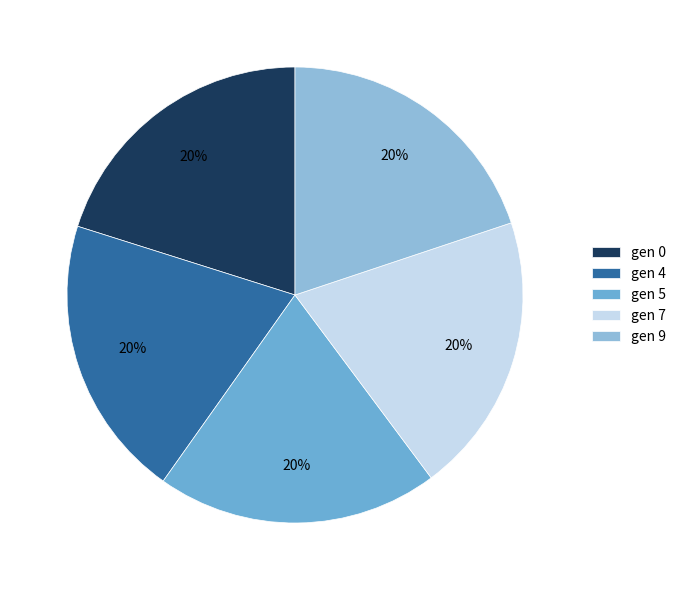

Does gen 7 account for over 50% of the chart?

No